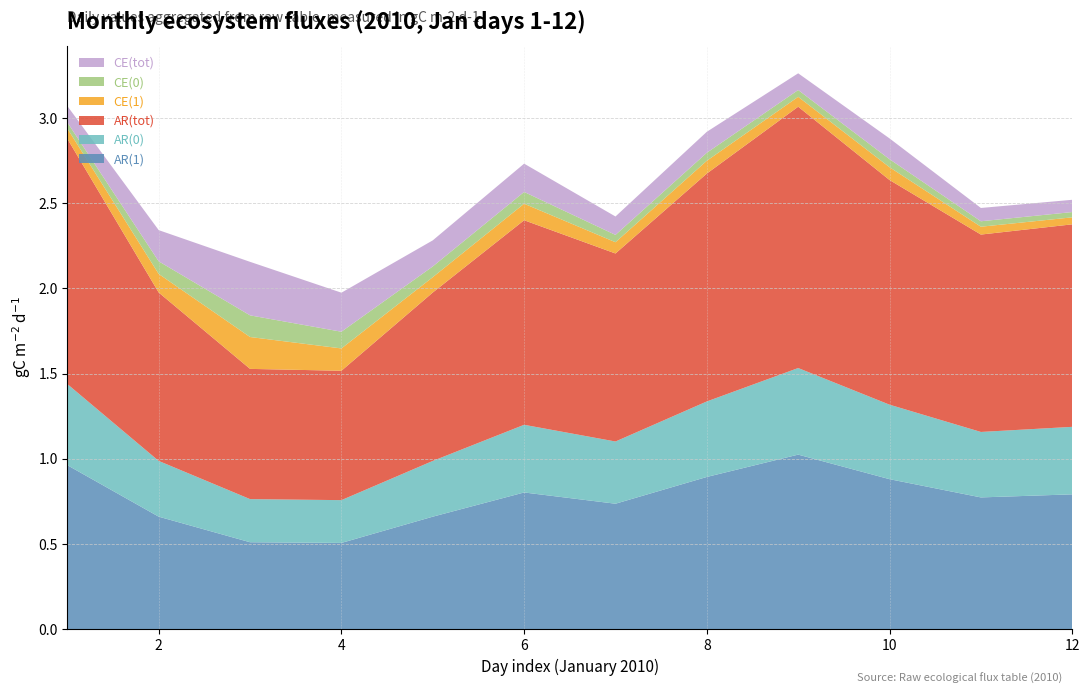

Reading right to left, extract all data points from this chart.

AR(1): 0.8	0.8	0.9	1.0	0.9	0.7	0.8	0.7	0.5	0.5	0.7	1.0
AR(0): 0.4	0.4	0.4	0.5	0.4	0.4	0.4	0.3	0.3	0.3	0.3	0.5
AR(tot): 1.2	1.2	1.3	1.5	1.3	1.1	1.2	1.0	0.8	0.8	1.0	1.4
CE(1): 0.0	0.0	0.1	0.1	0.1	0.1	0.1	0.1	0.1	0.2	0.1	0.1
CE(0): 0.0	0.0	0.0	0.0	0.0	0.0	0.1	0.1	0.1	0.1	0.1	0.0
CE(tot): 0.1	0.1	0.1	0.1	0.1	0.1	0.2	0.2	0.2	0.3	0.2	0.1